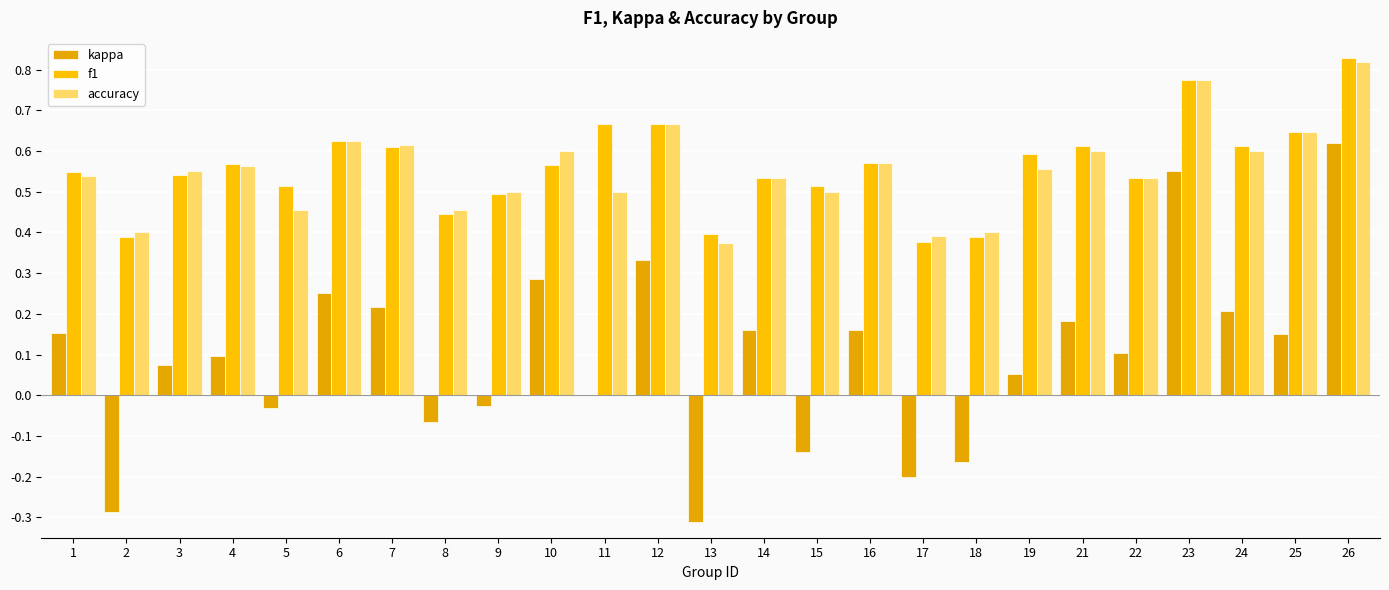

What are all the series names shown in the legend?

kappa, f1, accuracy